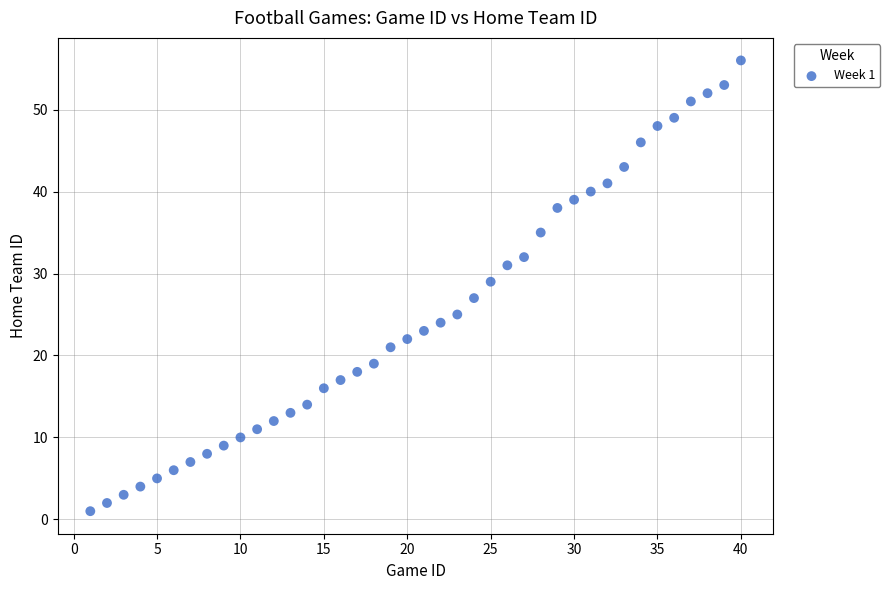

What is the range of X values (max minus min)?

39